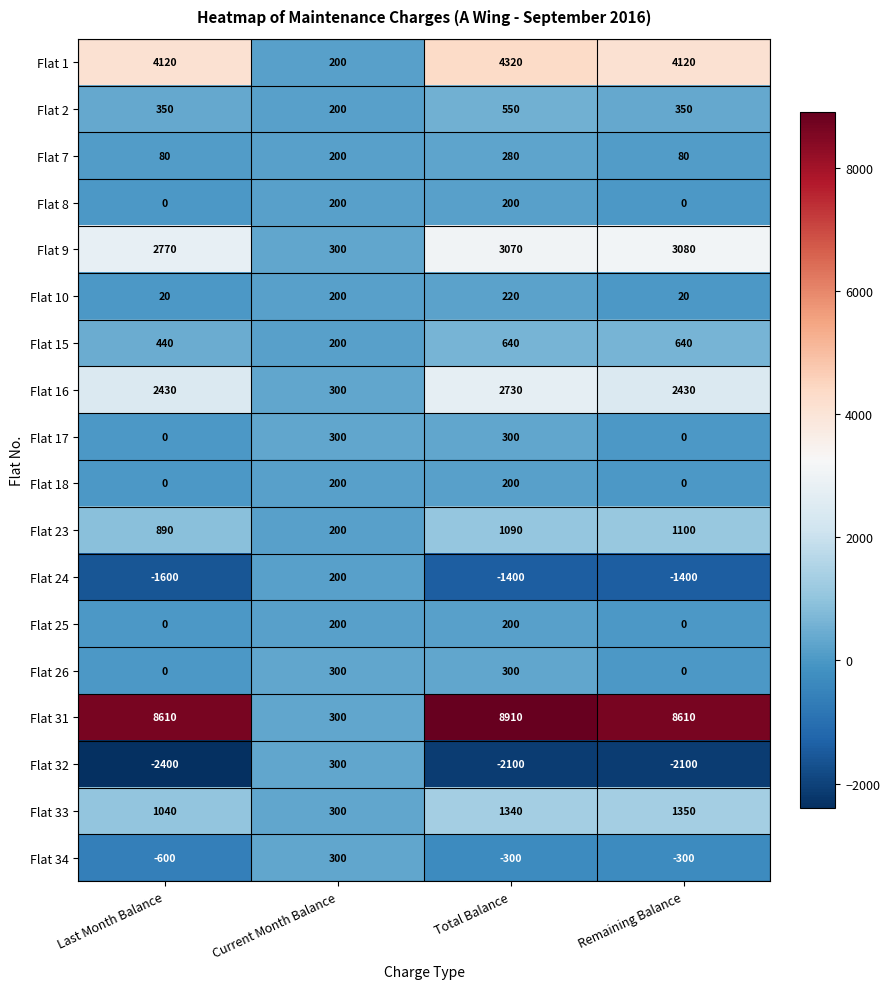

True or false: Flat 2 has a value of 316 at Current Month Balance.

False